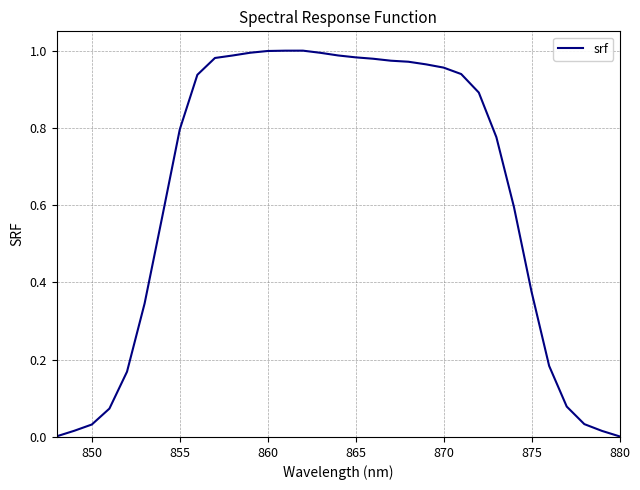

Does the chart display data point markers on the line(s)?

No